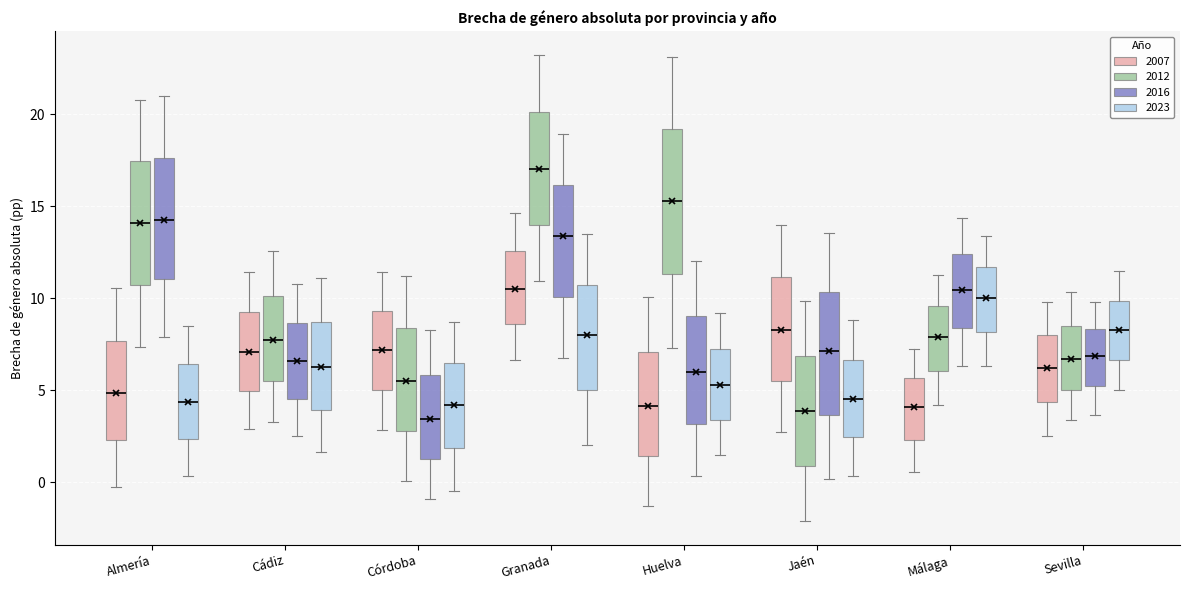

Reading left to right, transcribe this box plot: for each box, give where its median line is, the range the box spans, and where its two whiskers end, as read against the y-axis. The values are not printed on the chart, so give them approximately, as read against the axis.

Almería (2007): median 5.0, box 2.5 to 7.5, whiskers -0.5 to 10.5
Almería (2012): median 14.0, box 10.5 to 17.5, whiskers 7.5 to 21.0
Almería (2016): median 14.5, box 11.0 to 17.5, whiskers 8.0 to 21.0
Almería (2023): median 4.5, box 2.5 to 6.5, whiskers 0.5 to 8.5
Cádiz (2007): median 7.0, box 5.0 to 9.5, whiskers 3.0 to 11.5
Cádiz (2012): median 8.0, box 5.5 to 10.0, whiskers 3.5 to 12.5
Cádiz (2016): median 6.5, box 4.5 to 8.5, whiskers 2.5 to 11.0
Cádiz (2023): median 6.5, box 4.0 to 8.5, whiskers 1.5 to 11.0
Córdoba (2007): median 7.0, box 5.0 to 9.5, whiskers 3.0 to 11.5
Córdoba (2012): median 5.5, box 3.0 to 8.5, whiskers 0.0 to 11.0
Córdoba (2016): median 3.5, box 1.5 to 6.0, whiskers -1.0 to 8.5
Córdoba (2023): median 4.0, box 2.0 to 6.5, whiskers -0.5 to 8.5
Granada (2007): median 10.5, box 8.5 to 12.5, whiskers 6.5 to 14.5
Granada (2012): median 17.0, box 14.0 to 20.0, whiskers 11.0 to 23.5
Granada (2016): median 13.5, box 10.0 to 16.0, whiskers 6.5 to 19.0
Granada (2023): median 8.0, box 5.0 to 10.5, whiskers 2.0 to 13.5
Huelva (2007): median 4.0, box 1.5 to 7.0, whiskers -1.5 to 10.0
Huelva (2012): median 15.5, box 11.5 to 19.0, whiskers 7.5 to 23.0
Huelva (2016): median 6.0, box 3.0 to 9.0, whiskers 0.5 to 12.0
Huelva (2023): median 5.5, box 3.5 to 7.5, whiskers 1.5 to 9.0
Jaén (2007): median 8.5, box 5.5 to 11.0, whiskers 2.5 to 14.0
Jaén (2012): median 4.0, box 1.0 to 7.0, whiskers -2.0 to 10.0
Jaén (2016): median 7.0, box 3.5 to 10.5, whiskers 0.0 to 13.5
Jaén (2023): median 4.5, box 2.5 to 6.5, whiskers 0.5 to 9.0
Málaga (2007): median 4.0, box 2.5 to 5.5, whiskers 0.5 to 7.0
Málaga (2012): median 8.0, box 6.0 to 9.5, whiskers 4.0 to 11.5
Málaga (2016): median 10.5, box 8.5 to 12.5, whiskers 6.5 to 14.5
Málaga (2023): median 10.0, box 8.0 to 11.5, whiskers 6.5 to 13.5
Sevilla (2007): median 6.0, box 4.5 to 8.0, whiskers 2.5 to 10.0
Sevilla (2012): median 6.5, box 5.0 to 8.5, whiskers 3.5 to 10.5
Sevilla (2016): median 7.0, box 5.5 to 8.5, whiskers 3.5 to 10.0
Sevilla (2023): median 8.5, box 6.5 to 10.0, whiskers 5.0 to 11.5